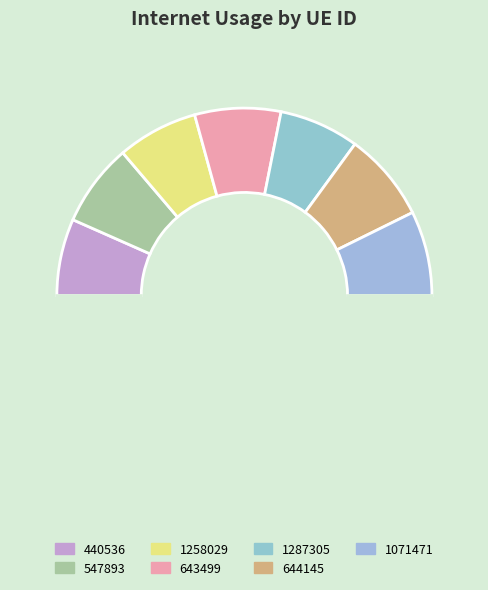

Which category has the biggest portion of the pie?

644145